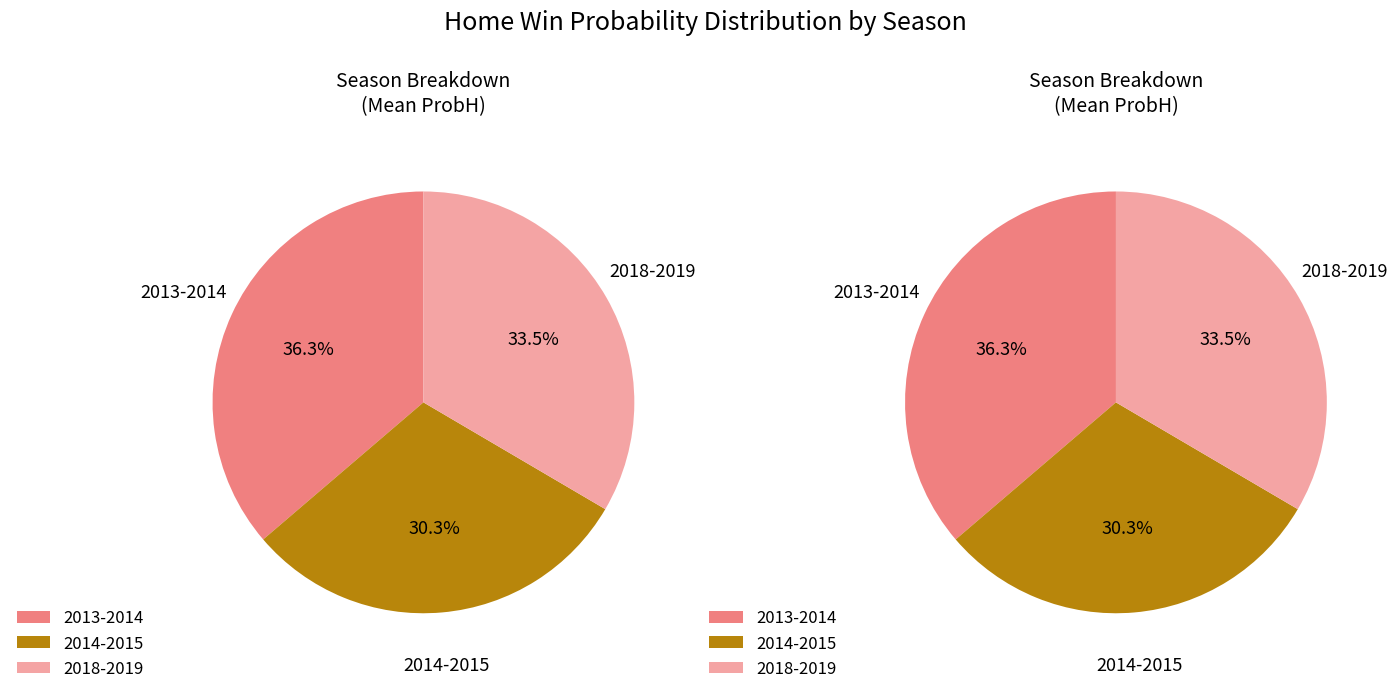

How many slices are in this pie chart?

3